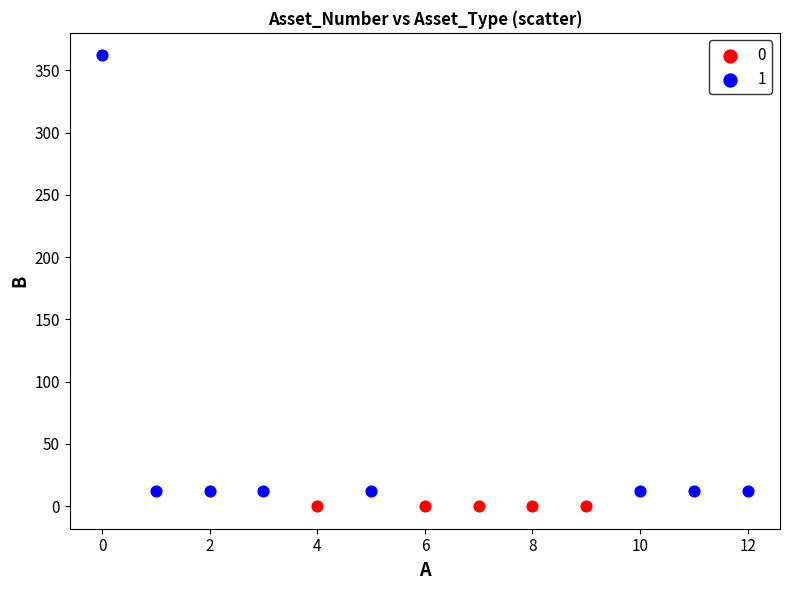

Which series contains the lowest Y value?

0